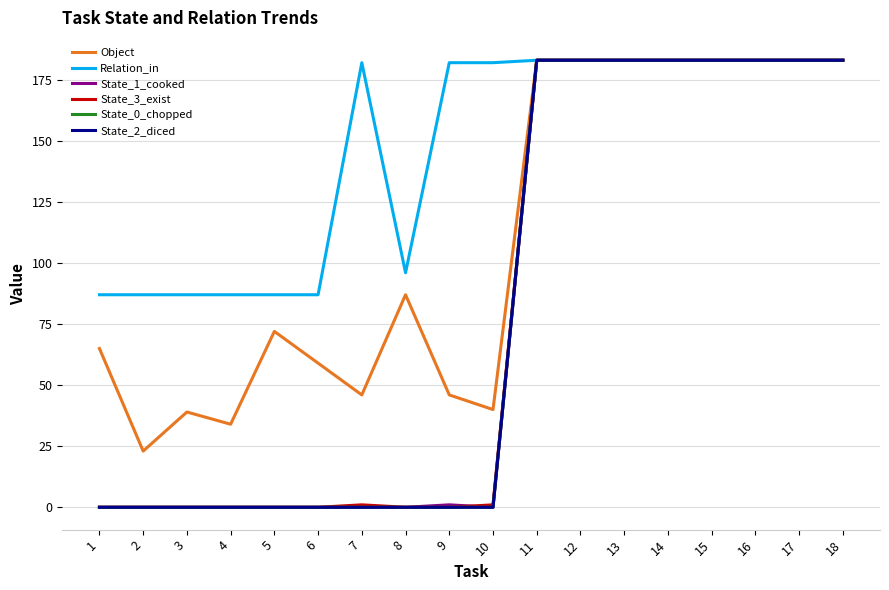

Rank the series by their maximum value, from lowest to highest.

Object, Relation_in, State_1_cooked, State_3_exist, State_0_chopped, State_2_diced